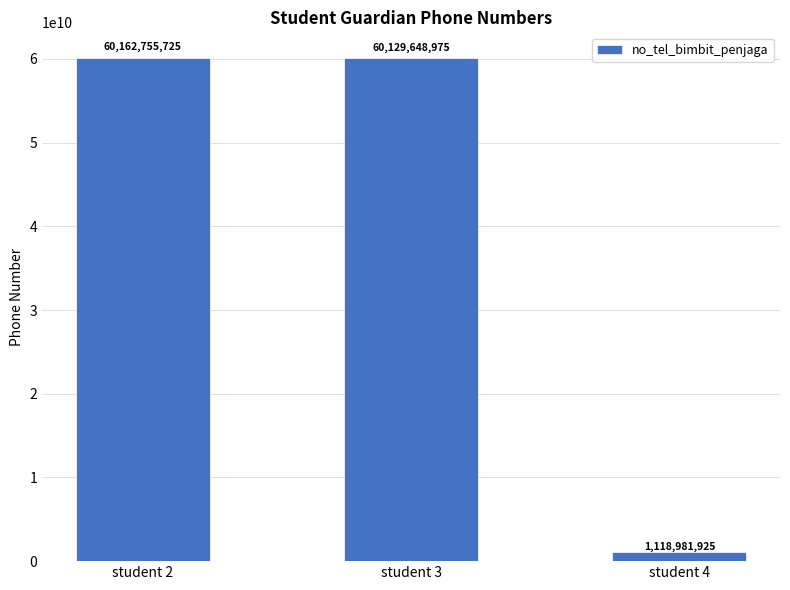

Is it true that the value at student 2 is 25562343779?

False